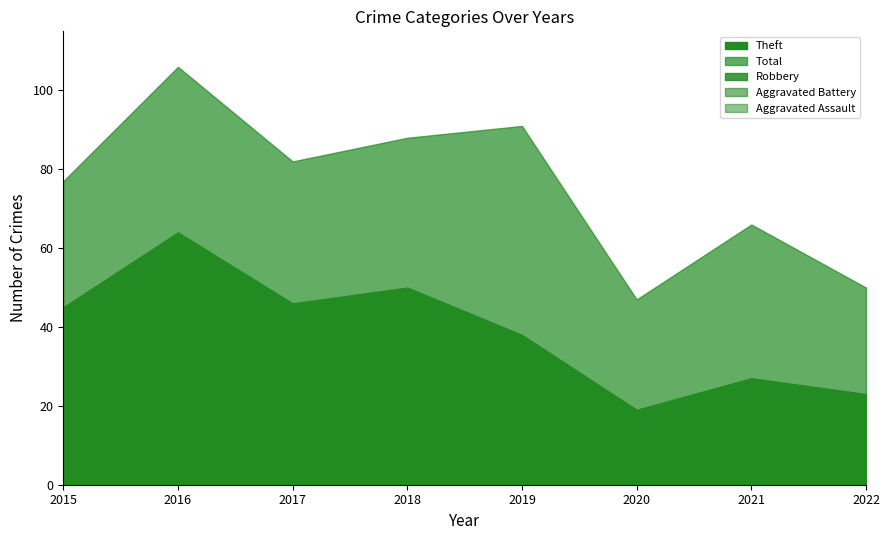

How many interior local peaks does the Aggravated Battery series have?

1